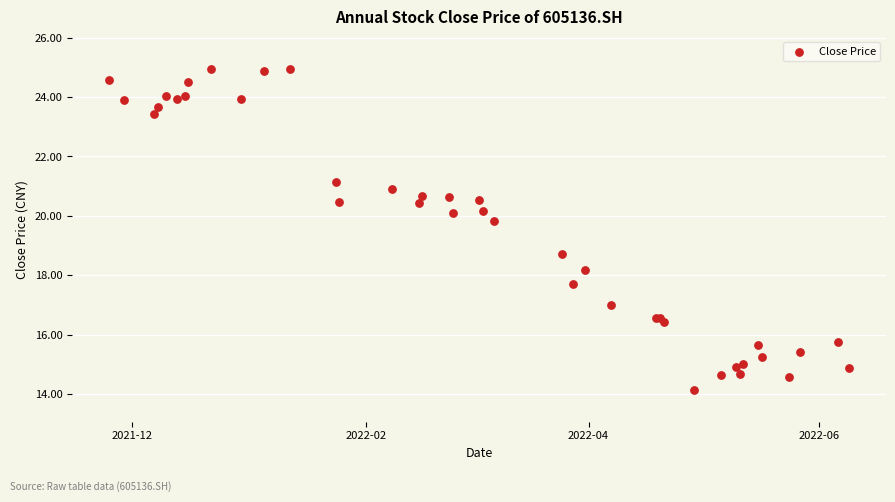

What Y value in the scatter plot is closest to 19?

18.7